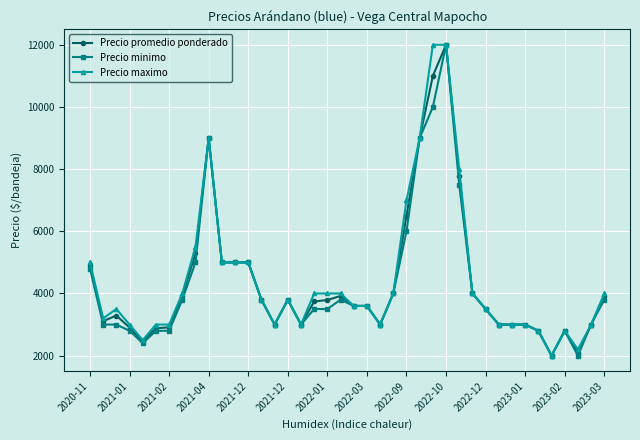

True or false: Precio minimo has more than 0 interior local peaks.

True